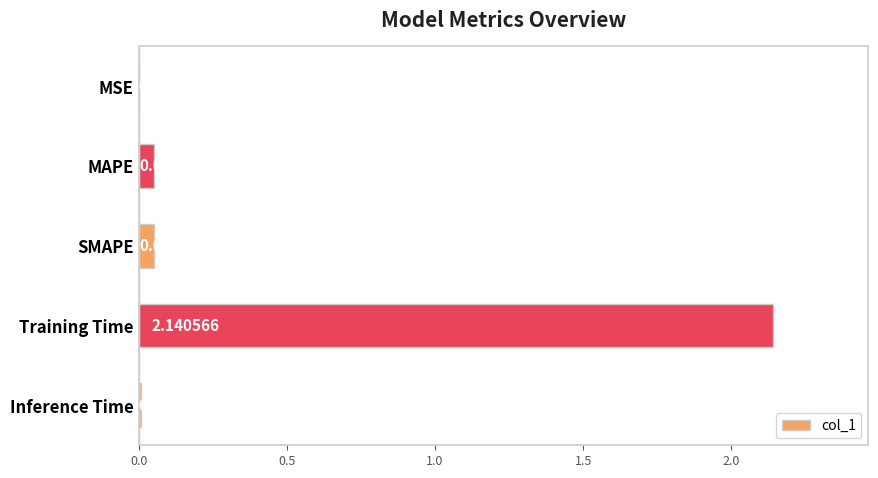

Which label corresponds to the largest value in the chart?

Training Time